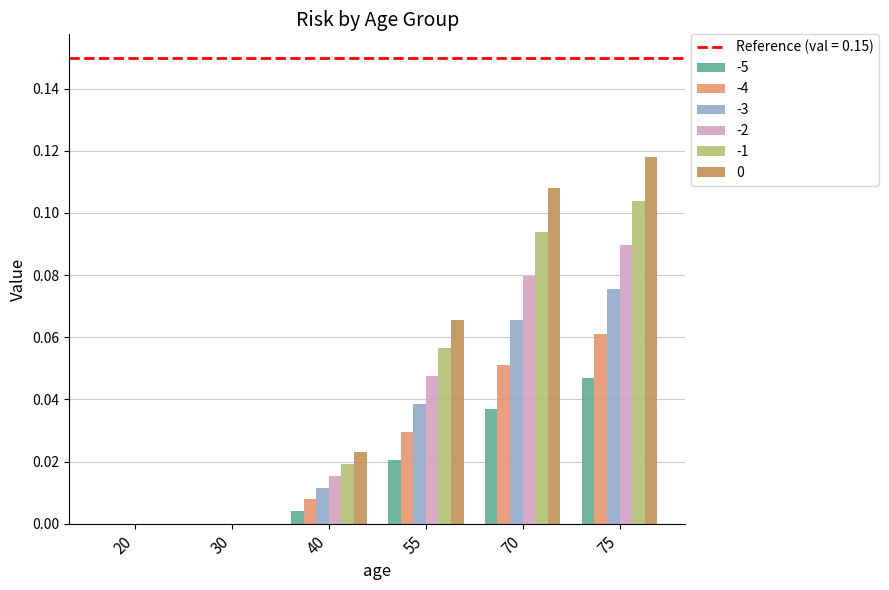

At which category is the sum across all series the highest?

75